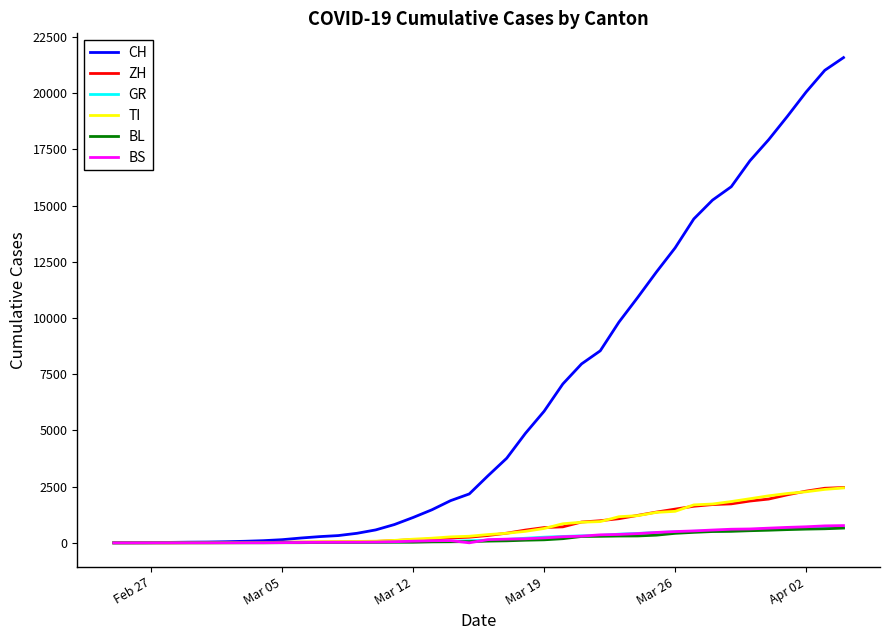

What is the average value of the CH series?

6468